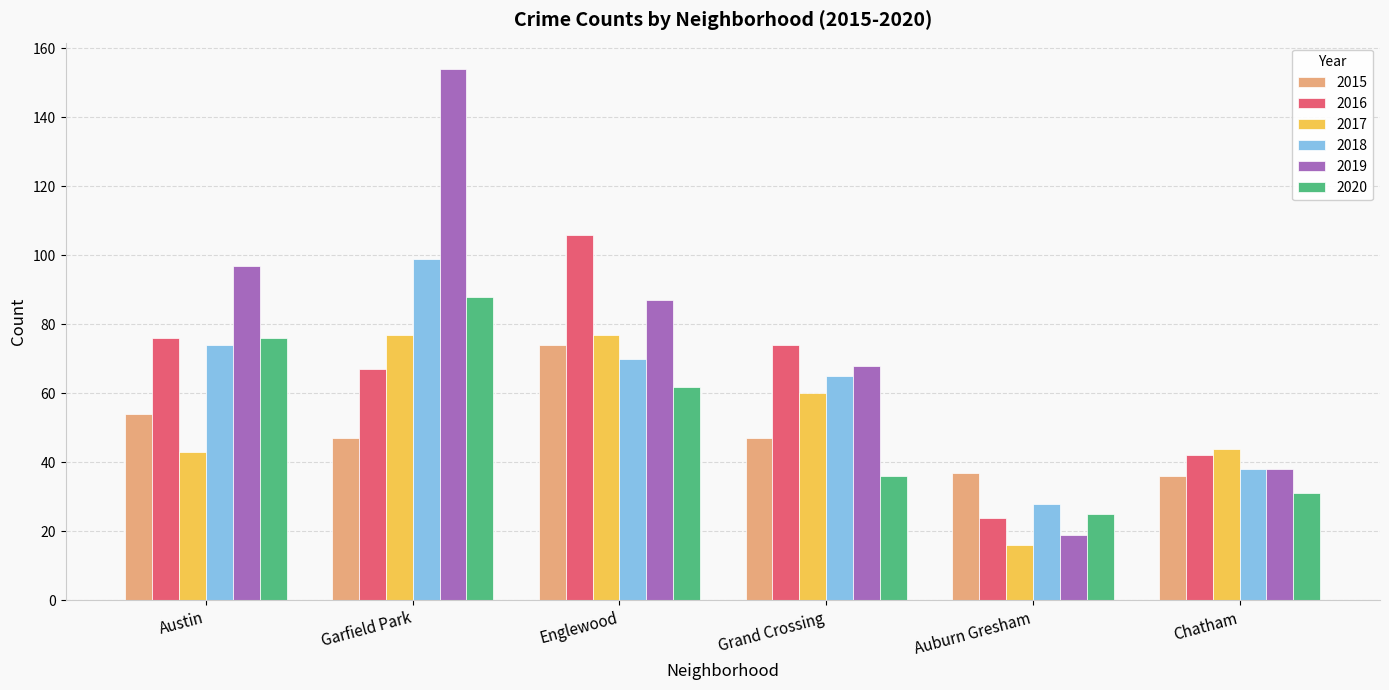

How many data points in 2019 are less than 87?

3